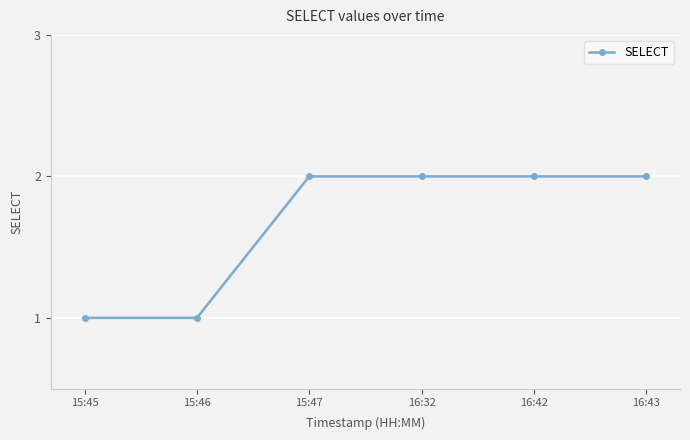

The chart shows a value of 2 at 16:42. True or false?

True